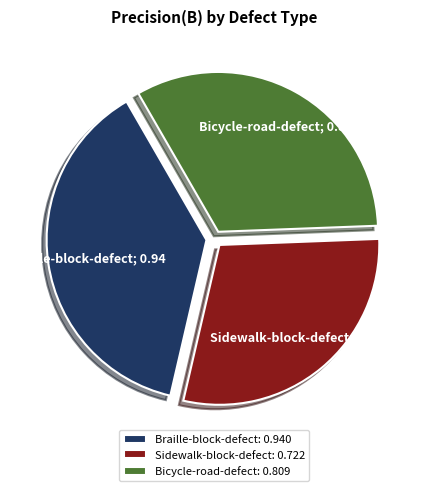

Do Braille-block-defect: 0.940 and Bicycle-road-defect: 0.809 together represent more than half of the pie?

Yes